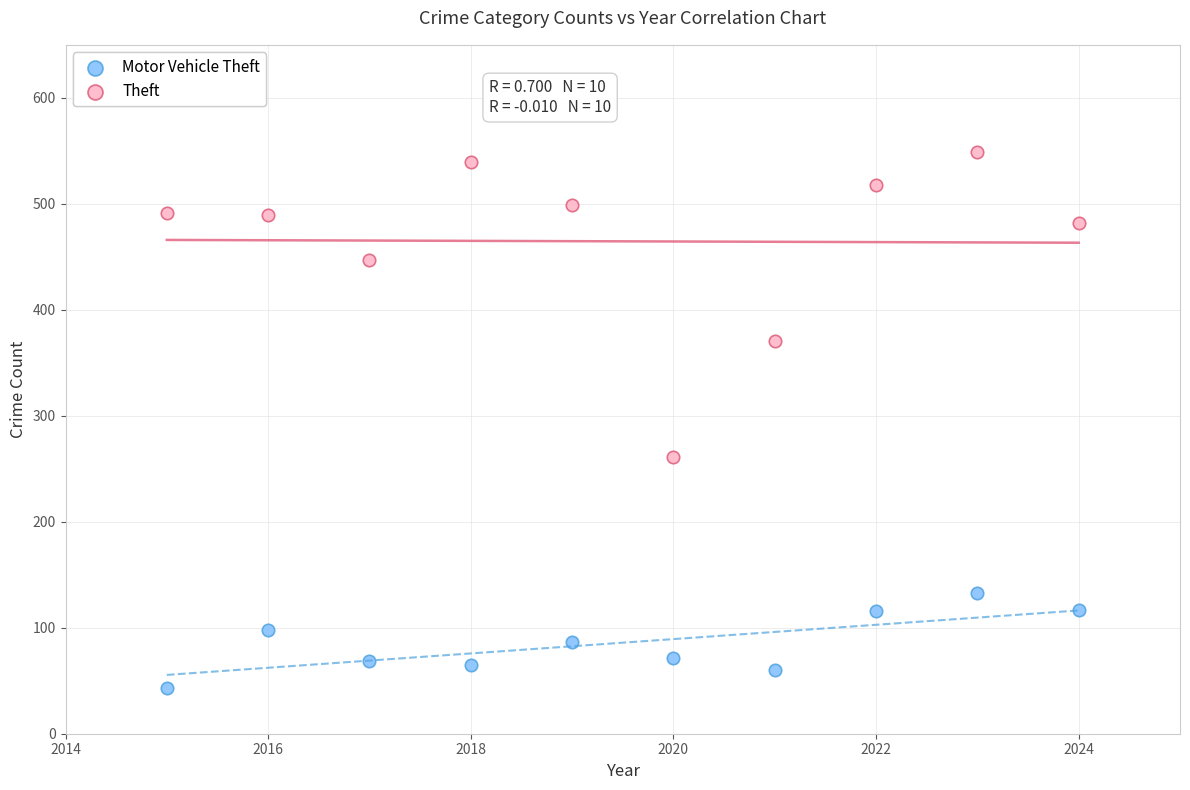

Which series reaches the minimum Y coordinate?

Motor Vehicle Theft